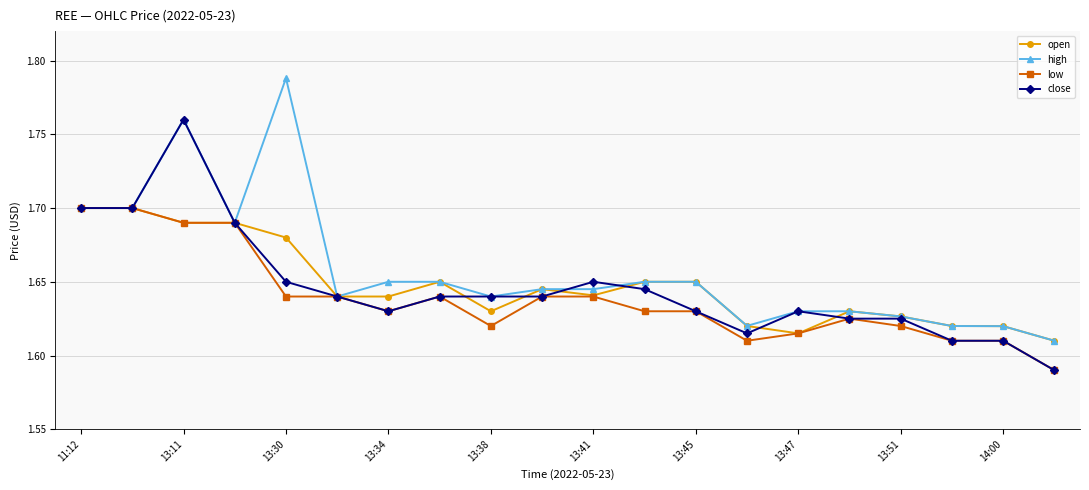

Which series has the largest total across all categories?

high